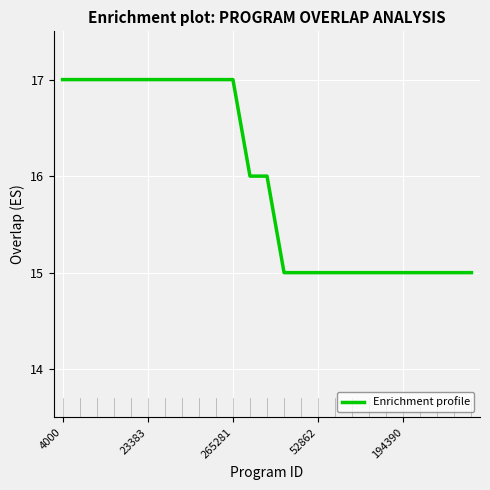

What is the maximum value shown in the chart?

17